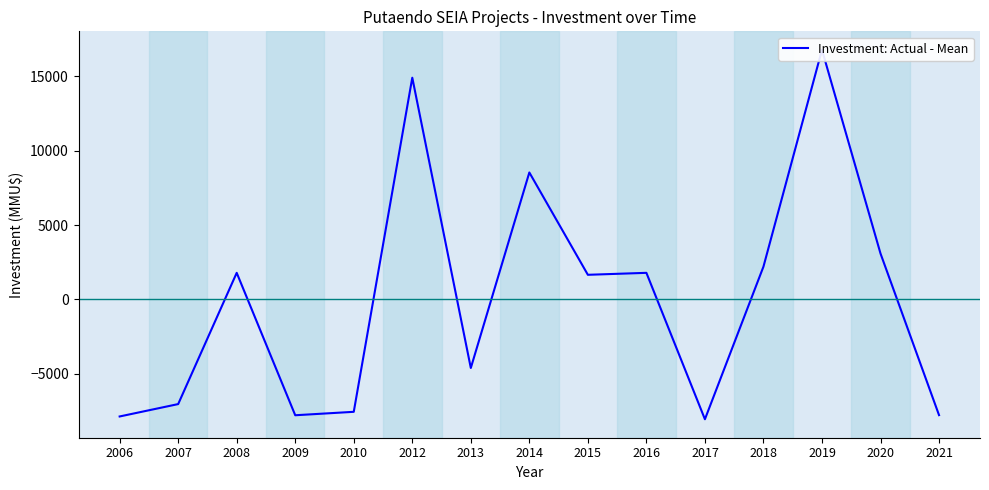

The chart shows a value of -7785.3 at 2021. True or false?

True